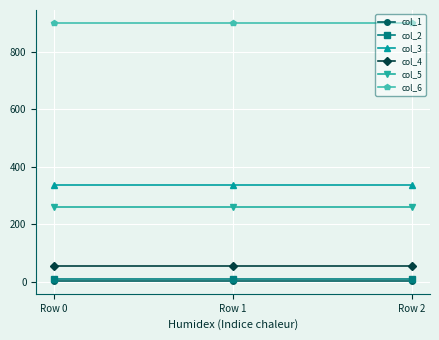

Is the value of col_1 at Row 2 greater than the value of col_4 at Row 0?

No